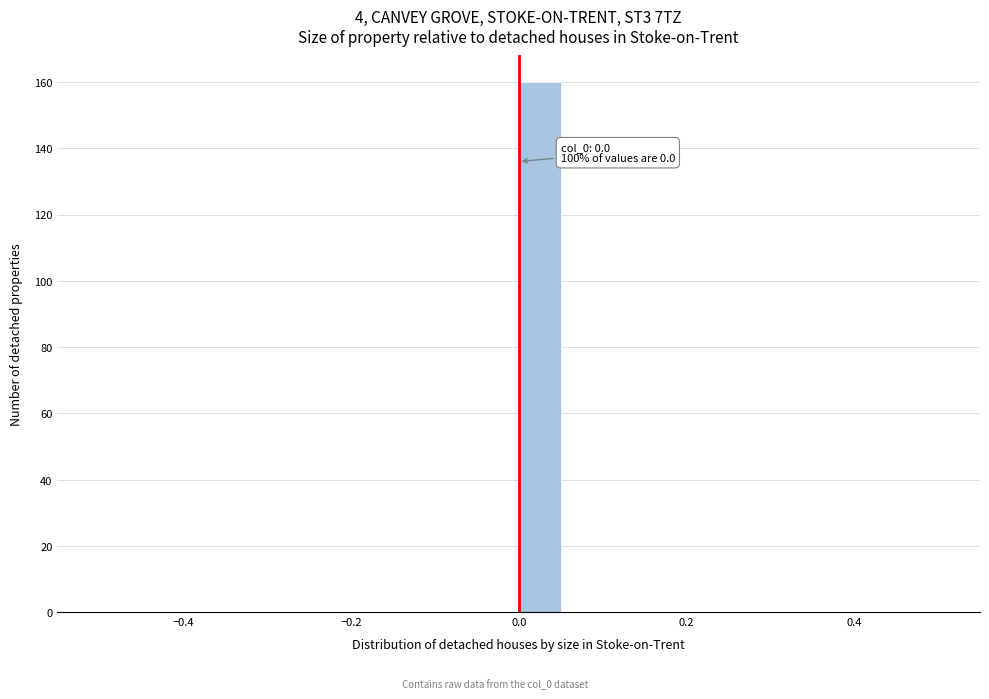

Around what value on the x-axis is the tallest bar? Give the approximate position of its centre, as read against the axis.

0.02